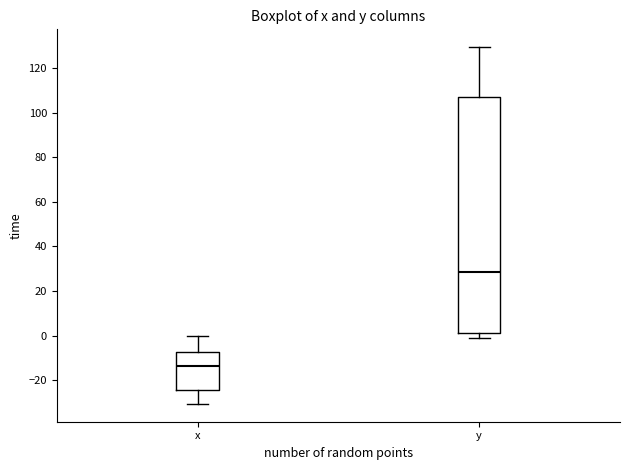

Where does the median line of the box for y sit on the y-axis? The values are not printed on the chart, so give them approximately, as read against the axis.

28